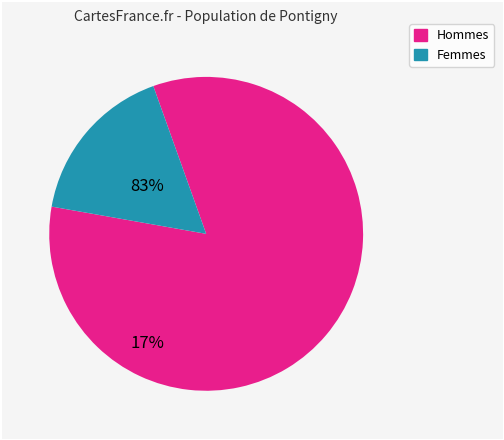

Does any single category account for the majority?

Yes